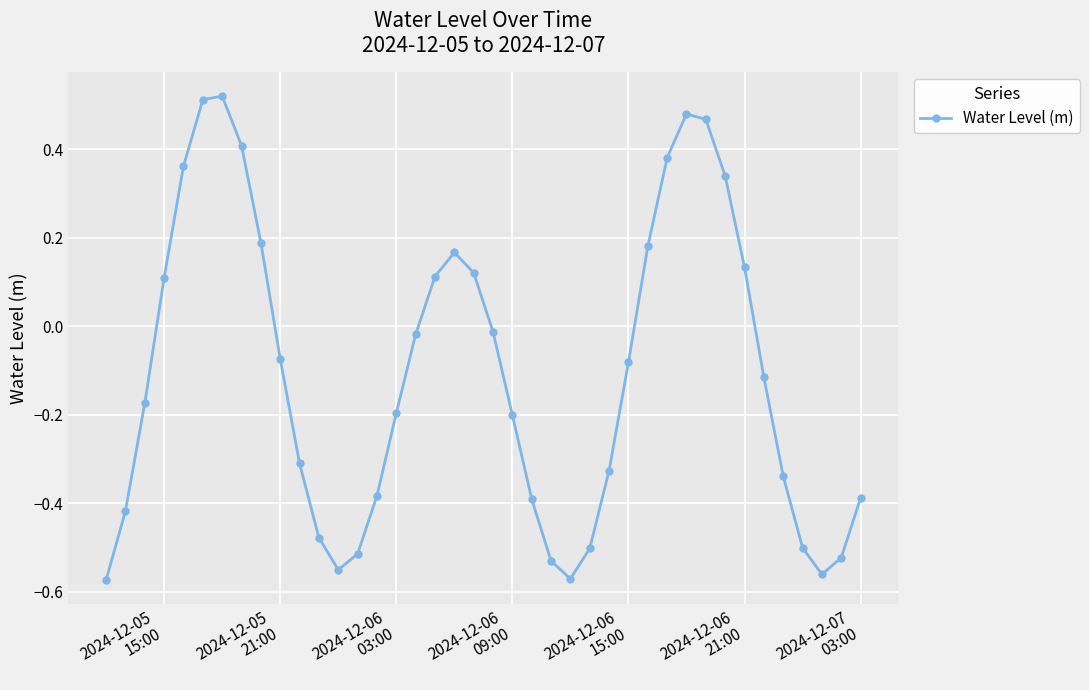

What is the difference between the second highest and second lowest values?

1.1